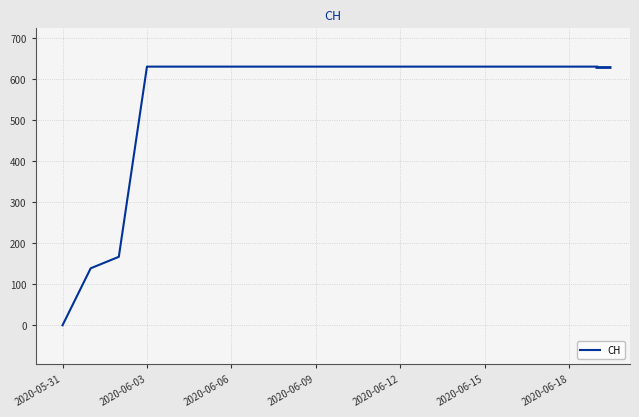

What is the greatest value displayed?

631